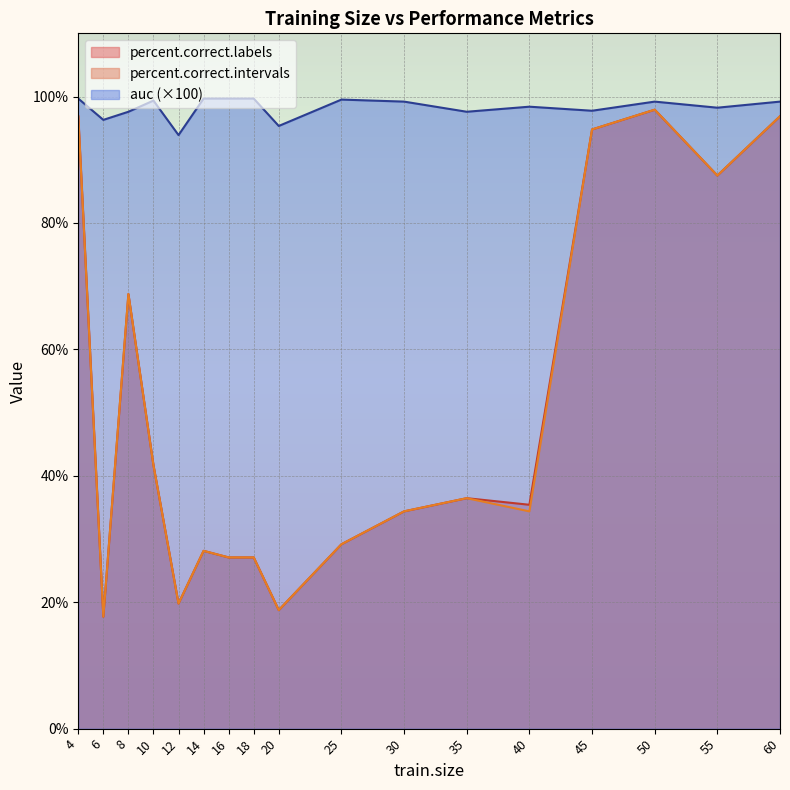

Does the chart display data point markers on the line(s)?

No